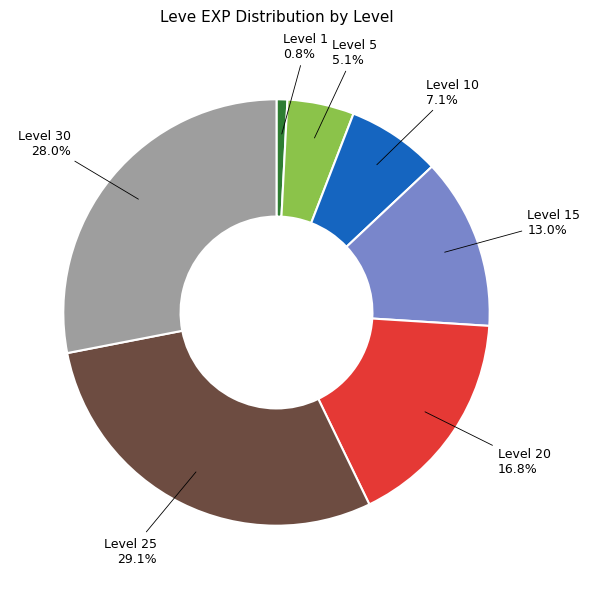

How many slices are in this pie chart?

7